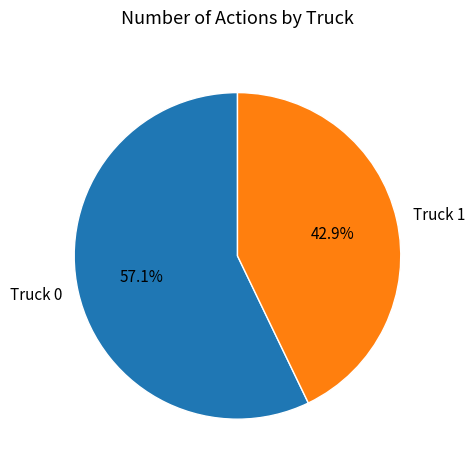

To the nearest percent, what is the combined percentage of Truck 1 and Truck 0?

100%